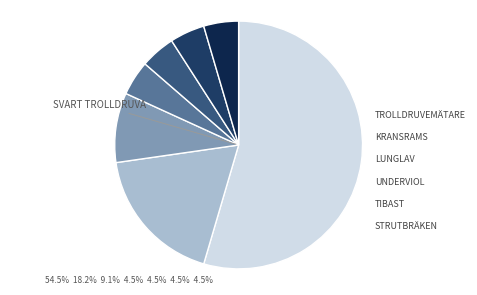

How many segments does this pie chart have?

7